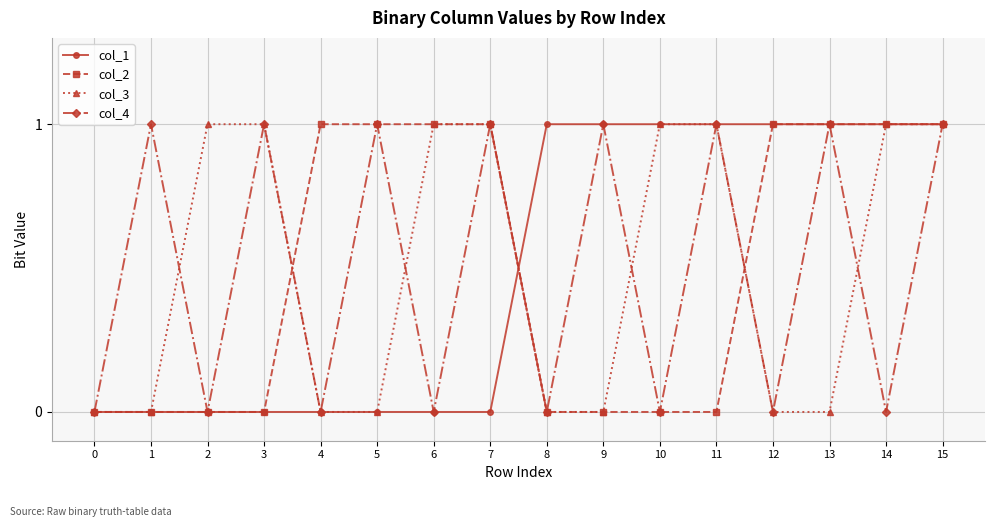

What is the total value across all series at 7?

3